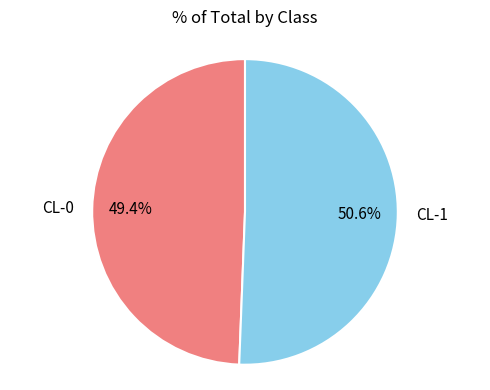

Does CL-0 represent more than half of the total?

No